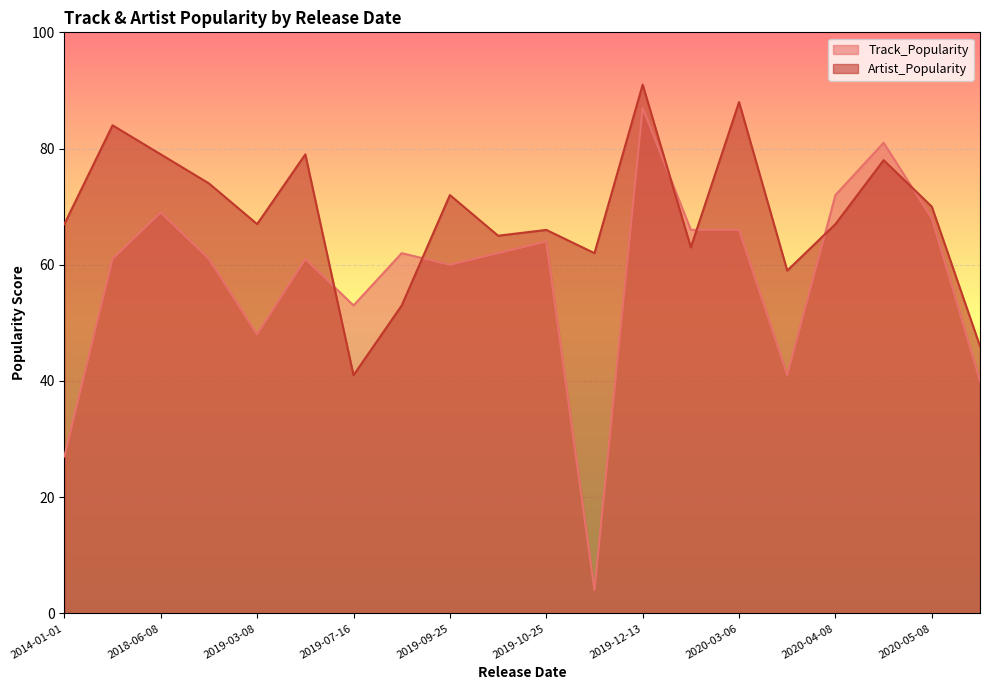

True or false: Track_Popularity and Artist_Popularity intersect in this chart.

True